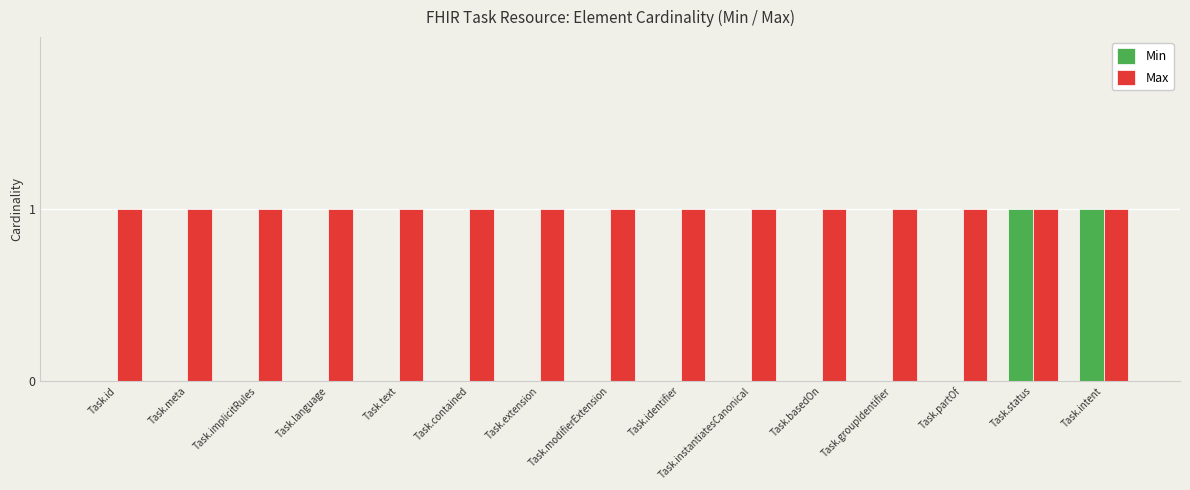

How many Min values are between 0 and 1?

15